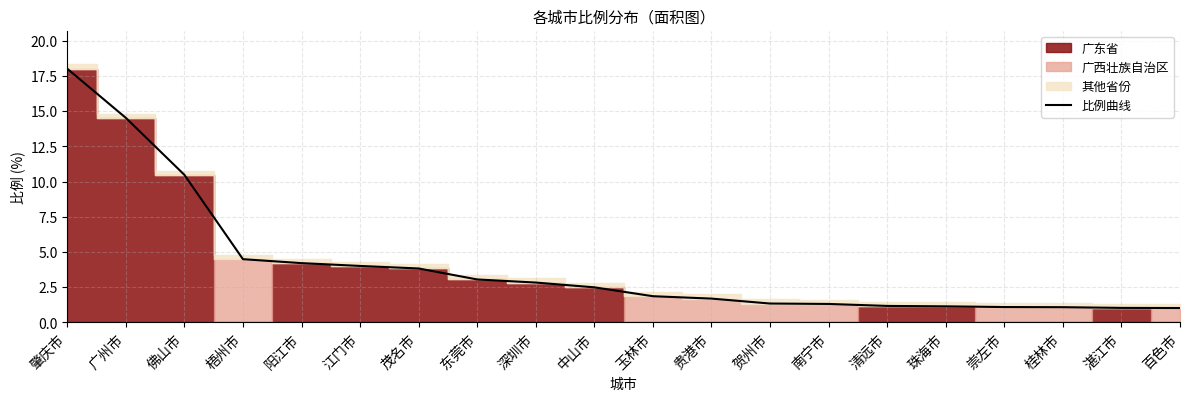

Reading right to left, transcribe all the data shown in this chart.

百色市=1.0	湛江市=1.0	桂林市=1.1	崇左市=1.1	珠海市=1.1	清远市=1.2	南宁市=1.3	贺州市=1.3	贵港市=1.7	玉林市=1.9	中山市=2.5	深圳市=2.8	东莞市=3.0	茂名市=3.8	江门市=4.0	阳江市=4.2	梧州市=4.5	佛山市=10.5	广州市=14.5	肇庆市=18.0